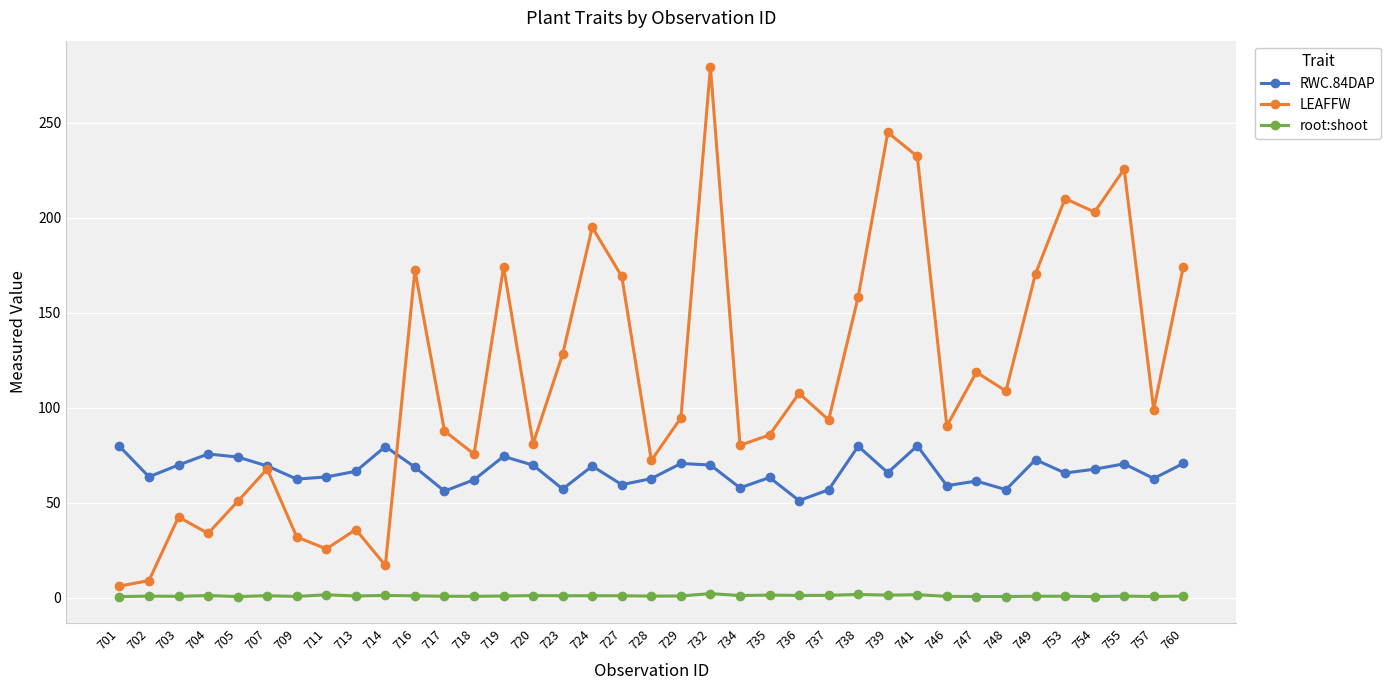

Which series changed the most between 724 and 729?

LEAFFW